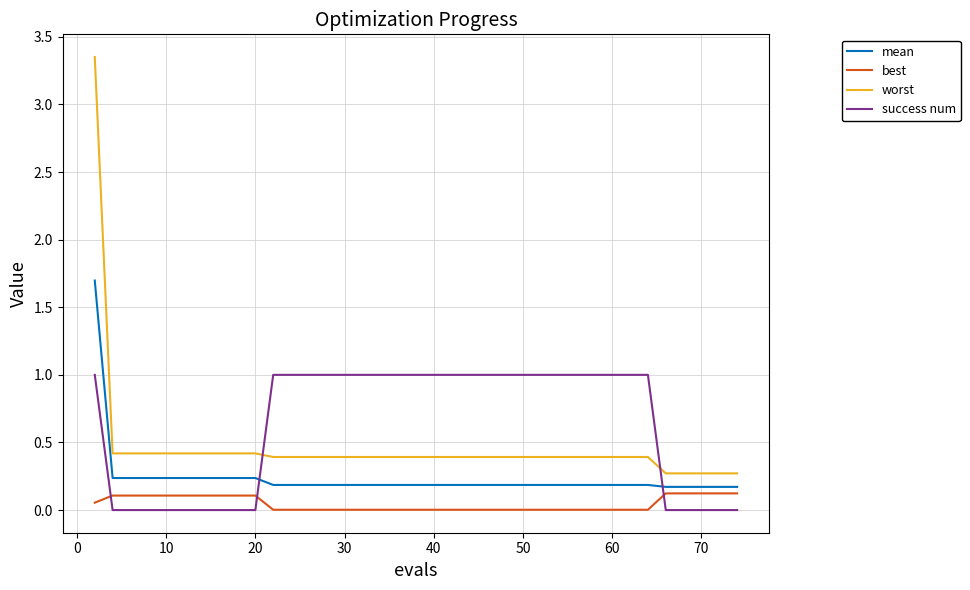

Which series has the largest total across all categories?

success num